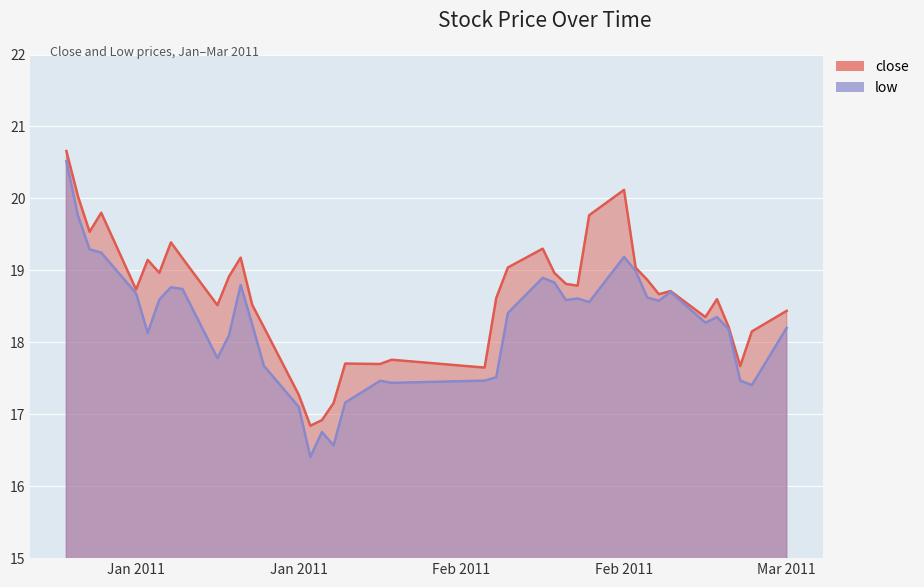

What is the label of the 32nd point from the left?

2011-02-23